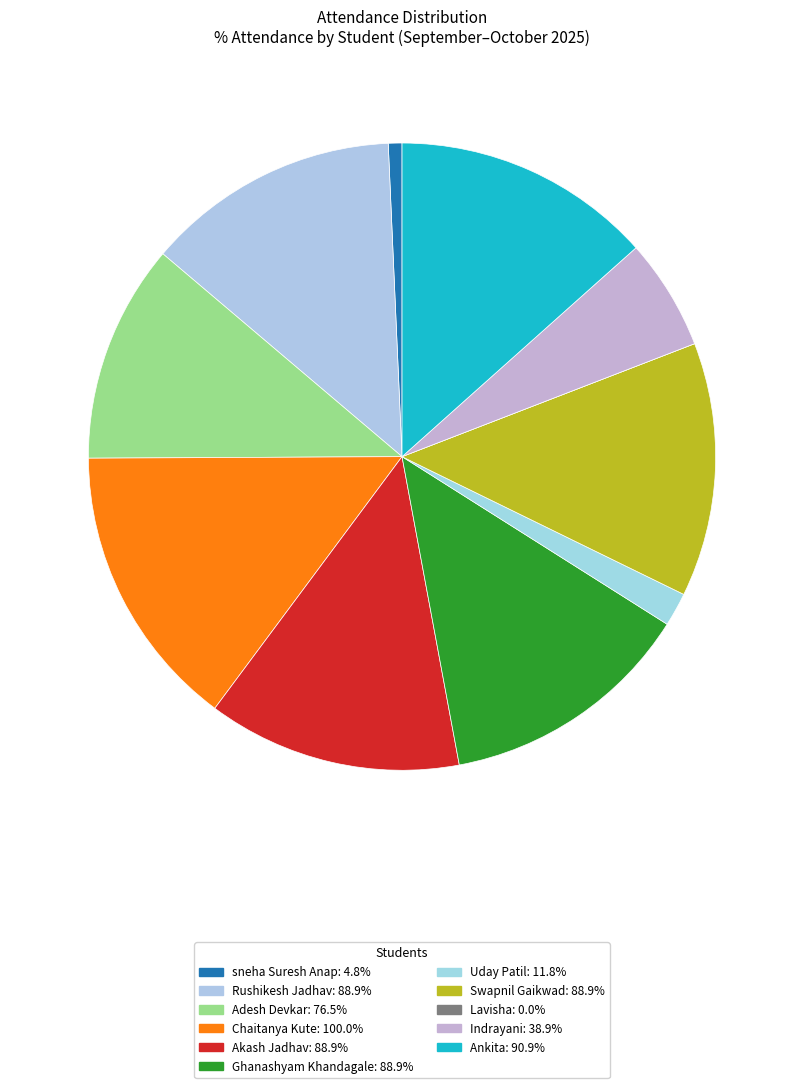

What is the smallest slice in the pie chart?

Lavisha